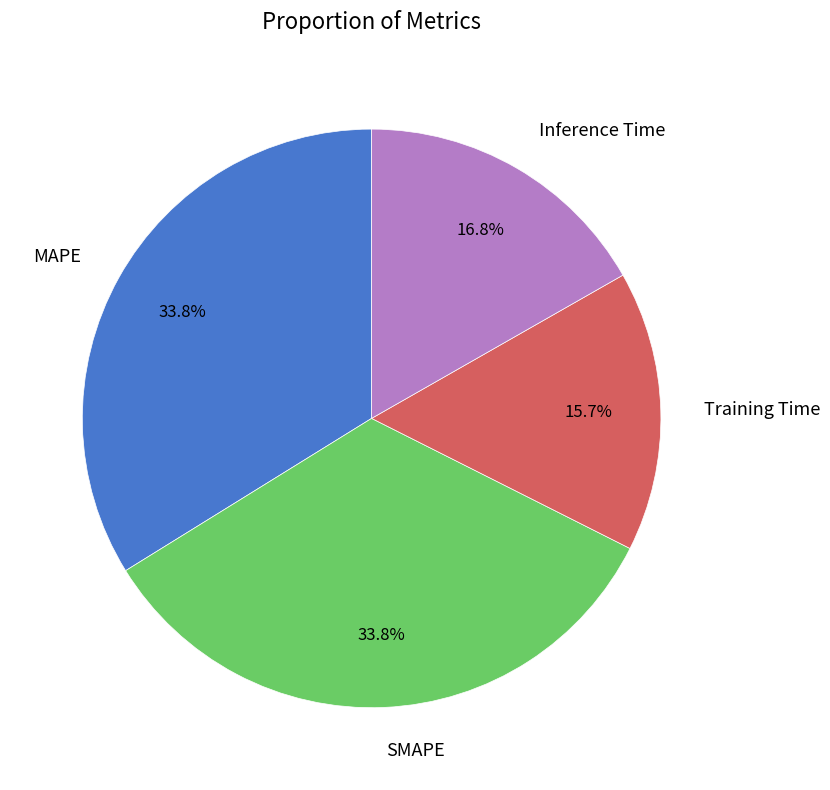

Is it true that MAPE is 34% of the pie?

True